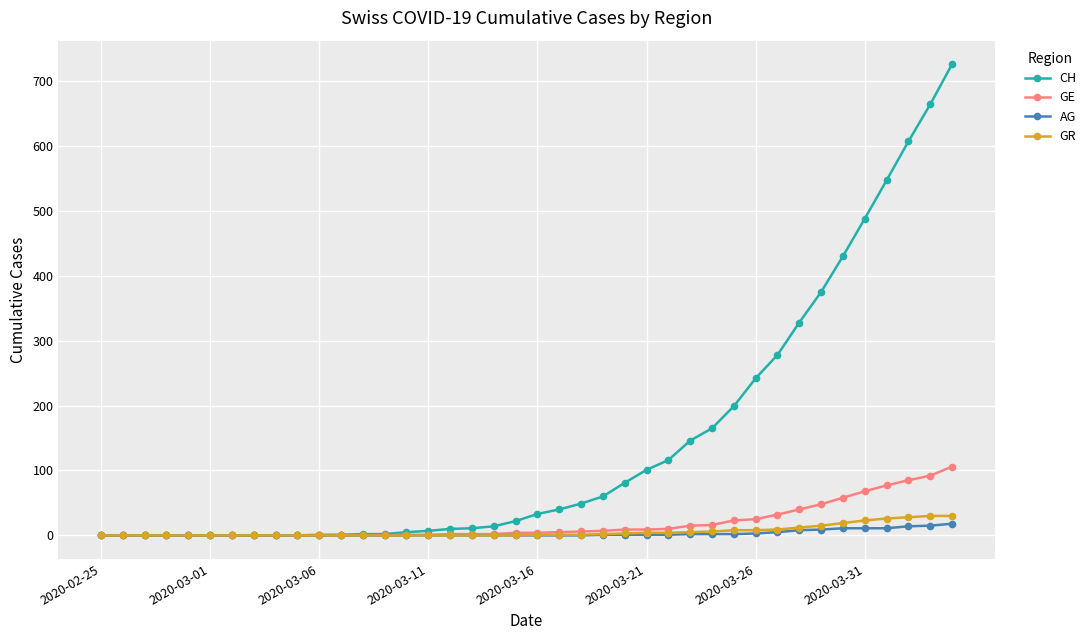

At how many categories does at least one series exceed 358?

7